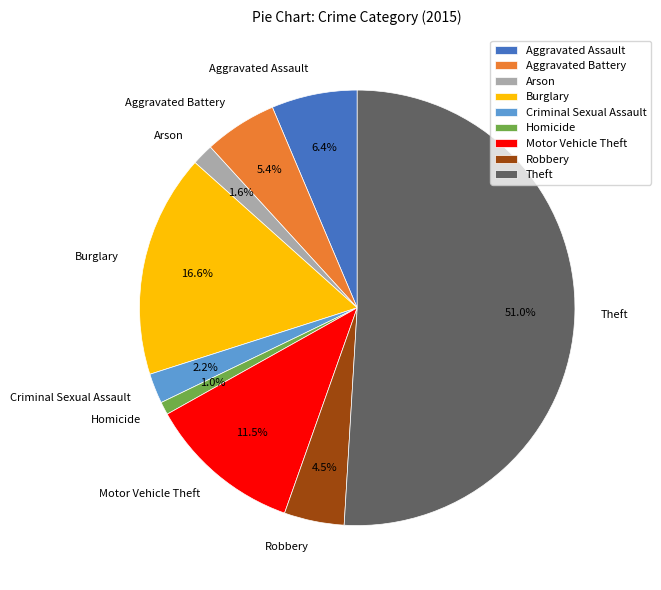

To the nearest percent, what is the combined percentage of Aggravated Assault and Burglary?

23%